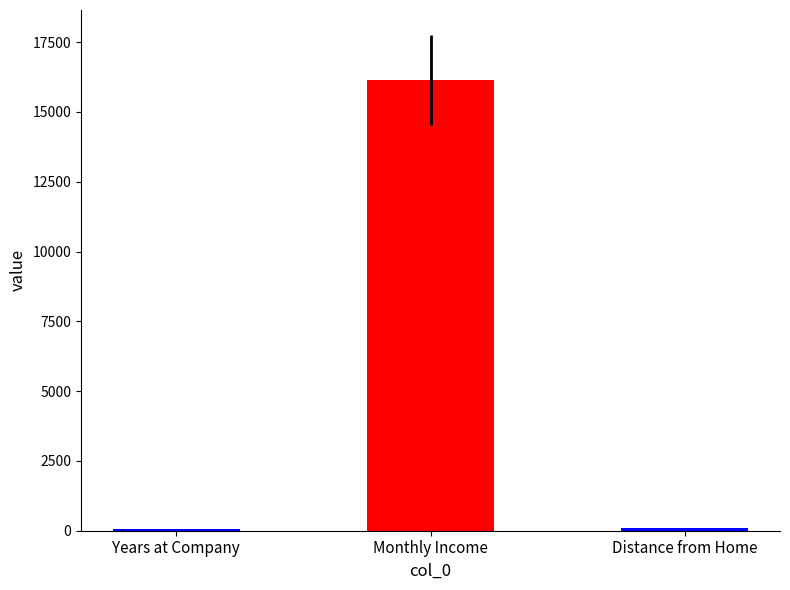

Are the bars horizontal?

No